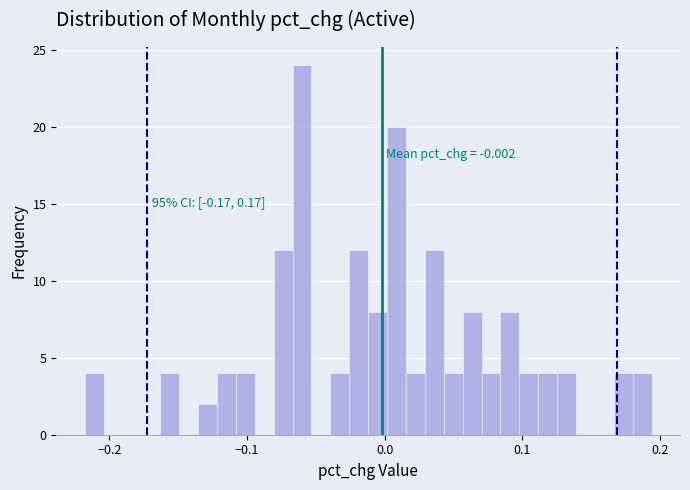

Read against the x-axis, roughly where is the centre of the tallest bar?

-0.06